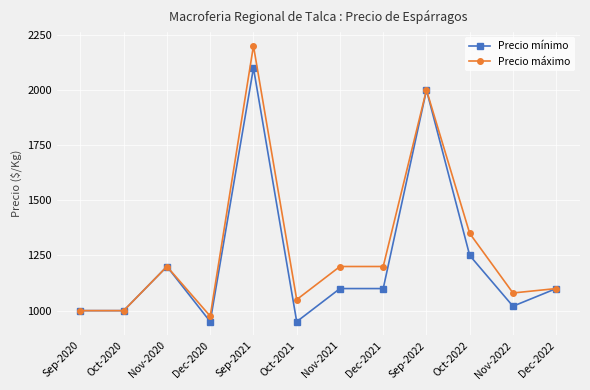

True or false: Precio mínimo has a value of 1200 at Nov-2020.

True